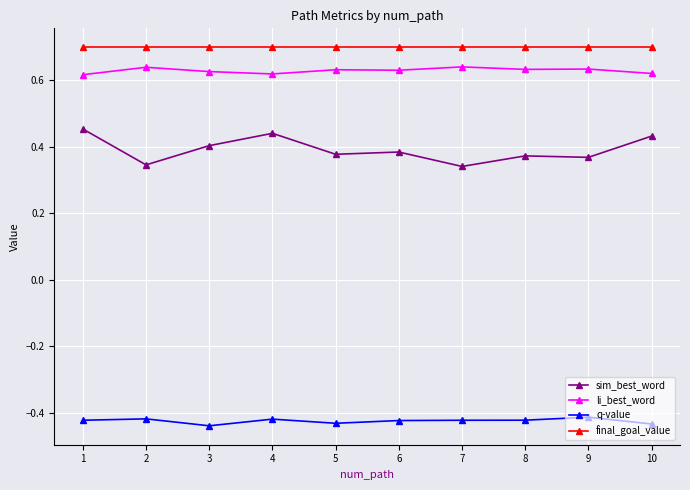

True or false: q-value has more than 1 points higher than both neighbors.

True